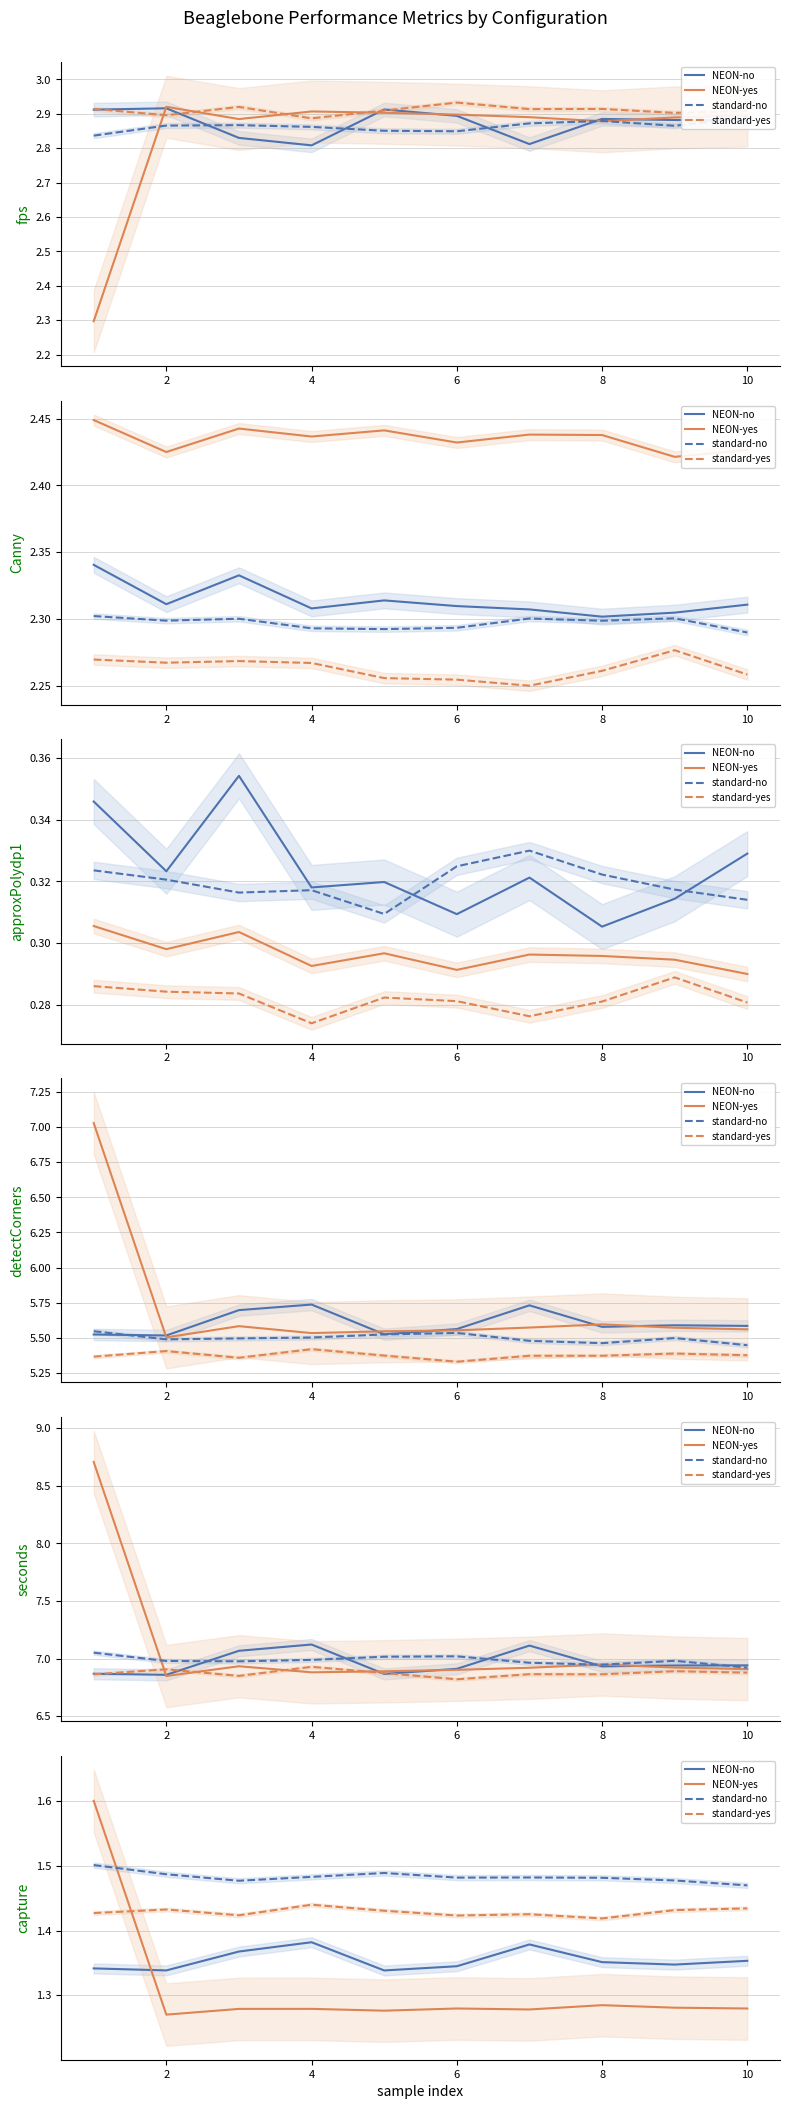

Reading right to left, extract all data points from this chart.

NEON-no: 1.4	1.3	1.4	1.4	1.3	1.3	1.4	1.4	1.3	1.3
NEON-yes: 1.3	1.3	1.3	1.3	1.3	1.3	1.3	1.3	1.3	1.6
standard-no: 1.5	1.5	1.5	1.5	1.5	1.5	1.5	1.5	1.5	1.5
standard-yes: 1.4	1.4	1.4	1.4	1.4	1.4	1.4	1.4	1.4	1.4